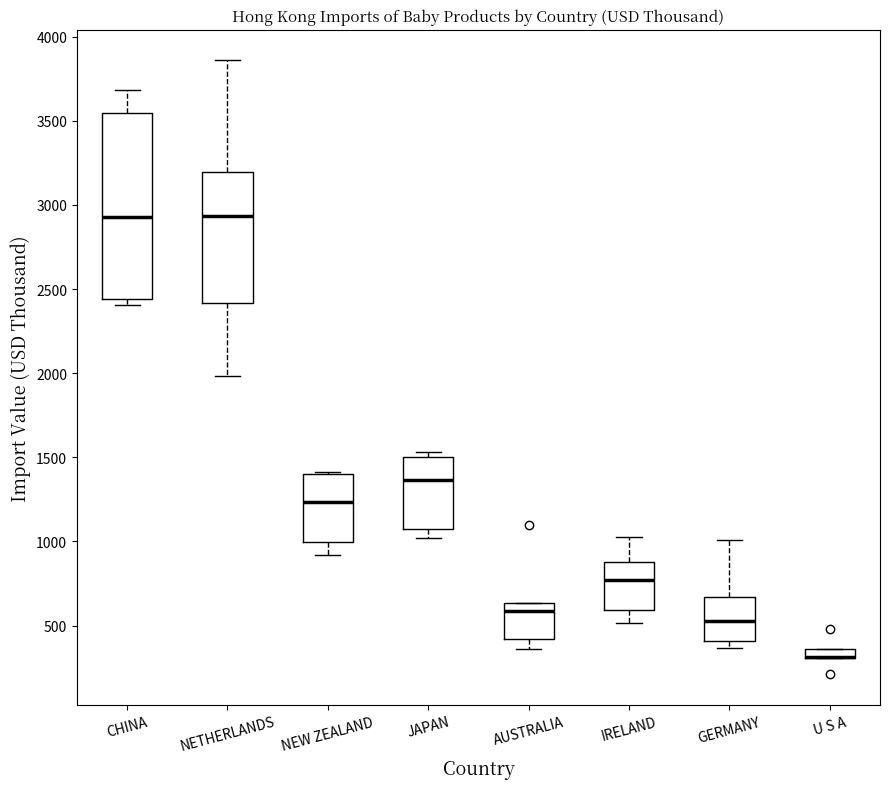

Comparing the boxes themselves (not the whiskers), which one is the tallest?

CHINA